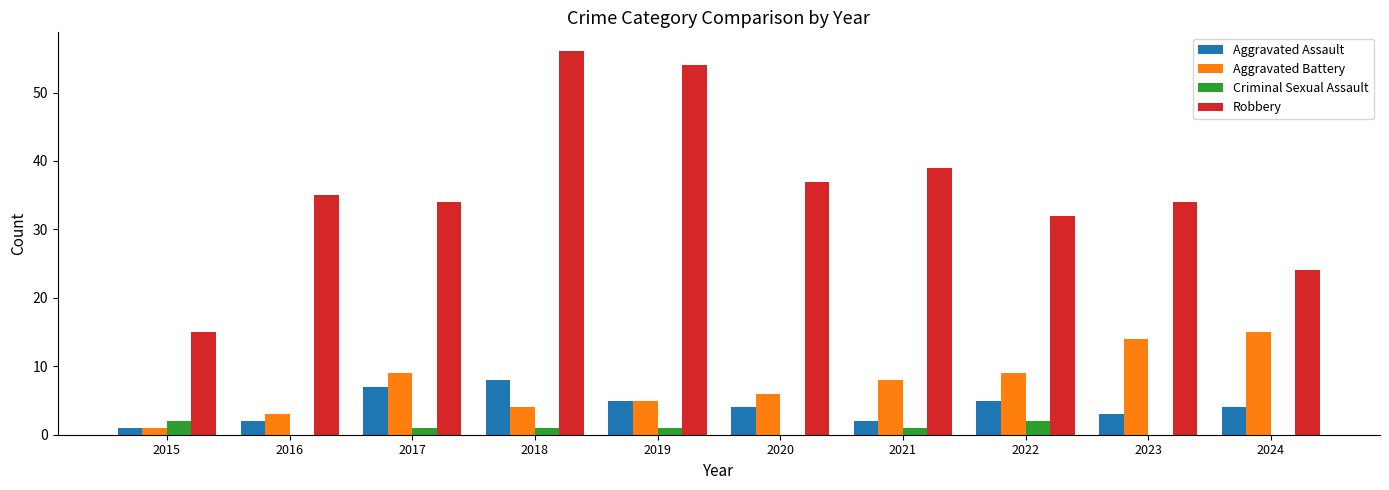

What is the total value across all series at 2018?

69